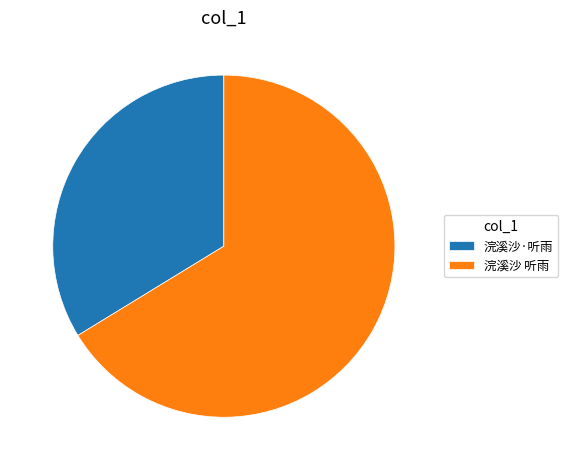

Which slice is the largest?

浣溪沙 听雨